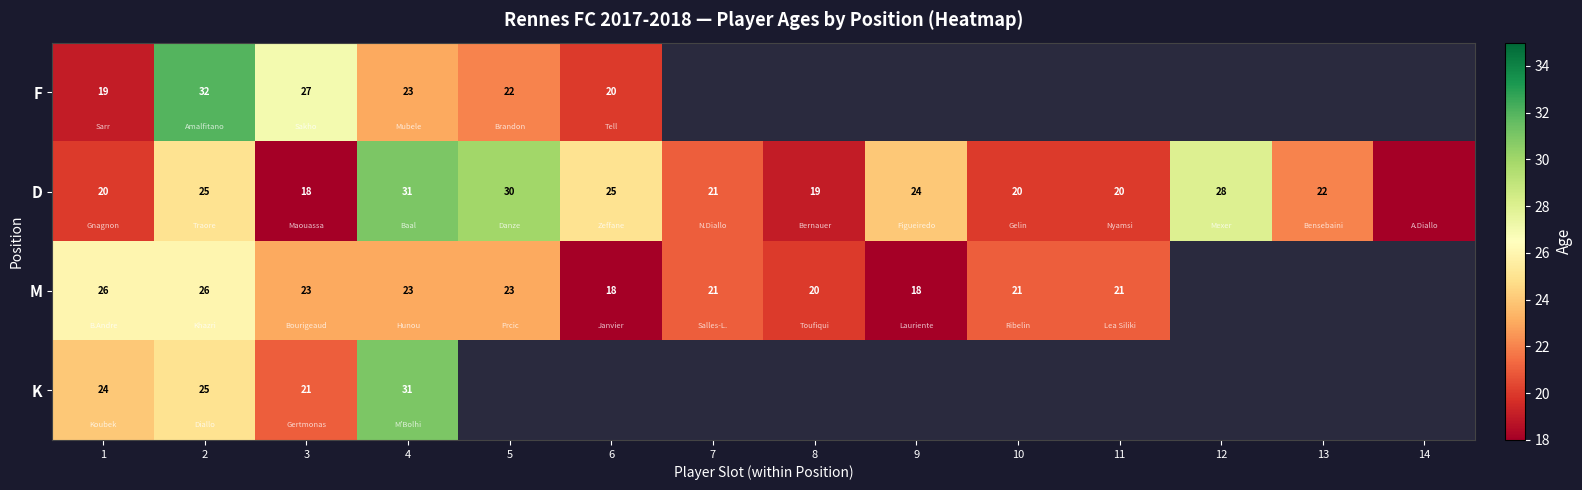

True or false: M has a value of 7 at 7.

False